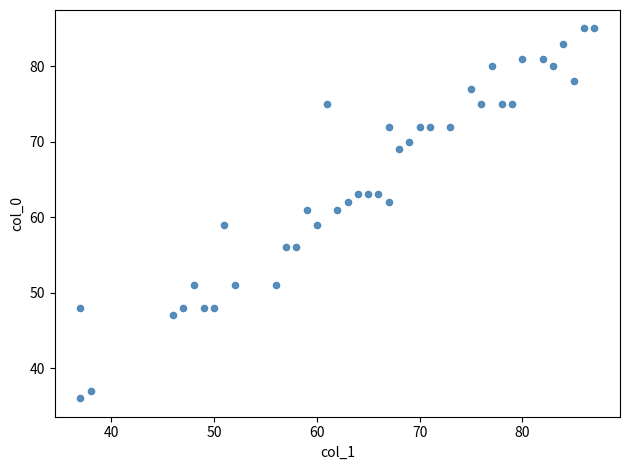

What is the range of Y values (max minus min)?

49